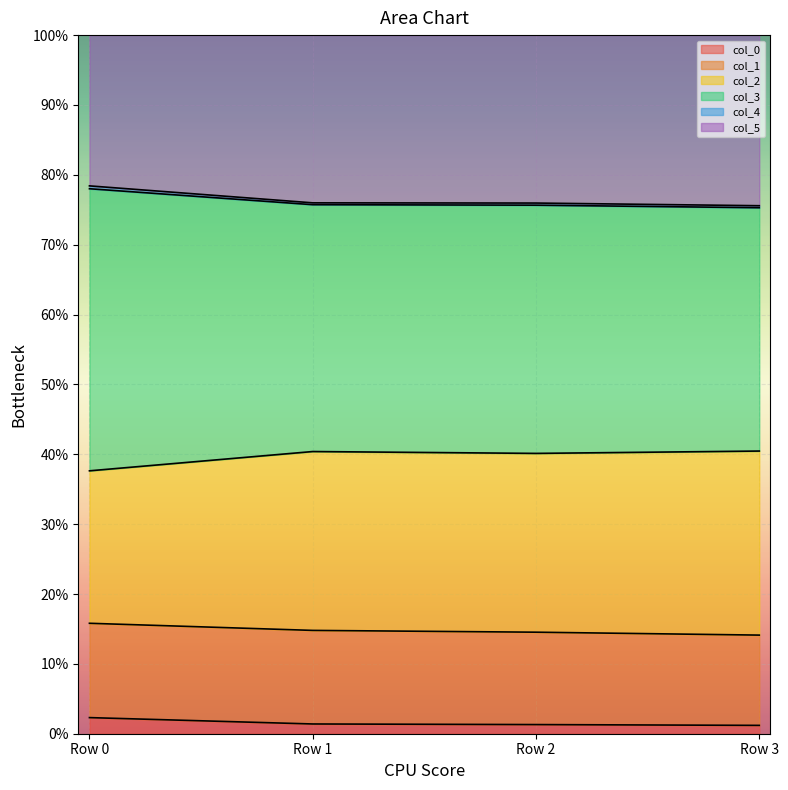

Does the chart display data point markers on the line(s)?

No